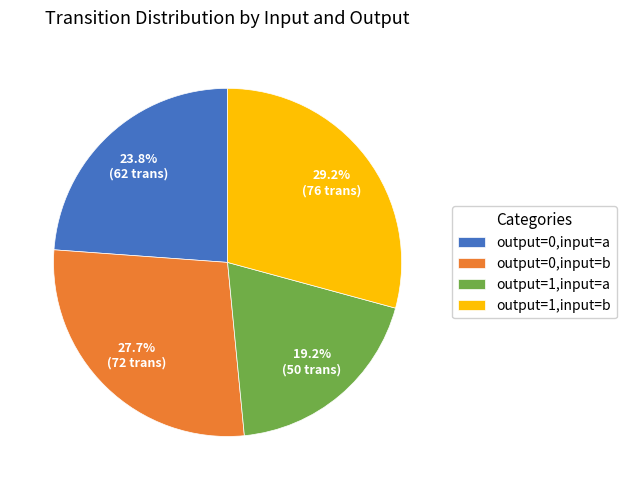

Is the sum of output=1,input=a and output=1,input=b greater than half?

No